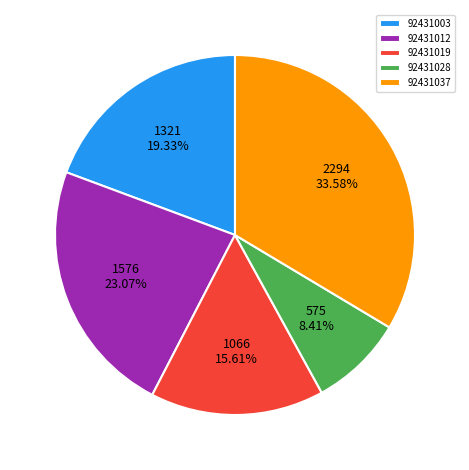

Rank the categories by value from lowest to highest.

92431028, 92431019, 92431003, 92431012, 92431037